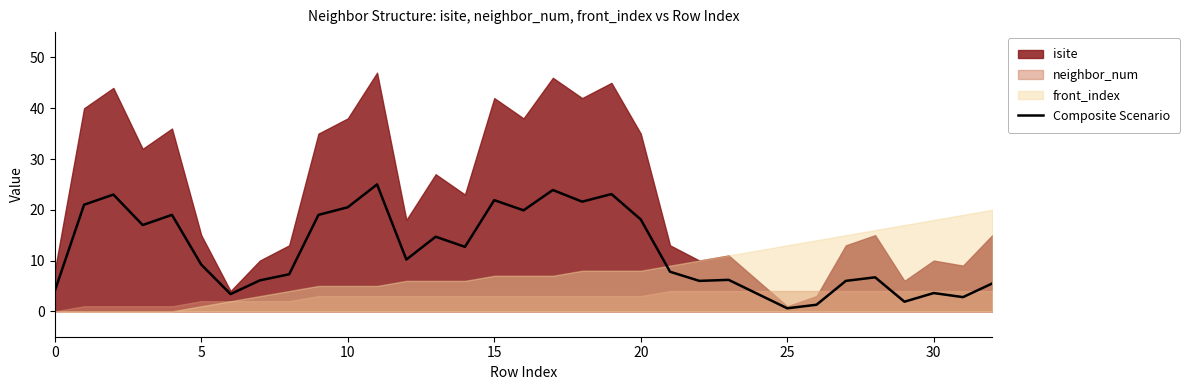

True or false: the data has more than 1 interior local peaks.

True